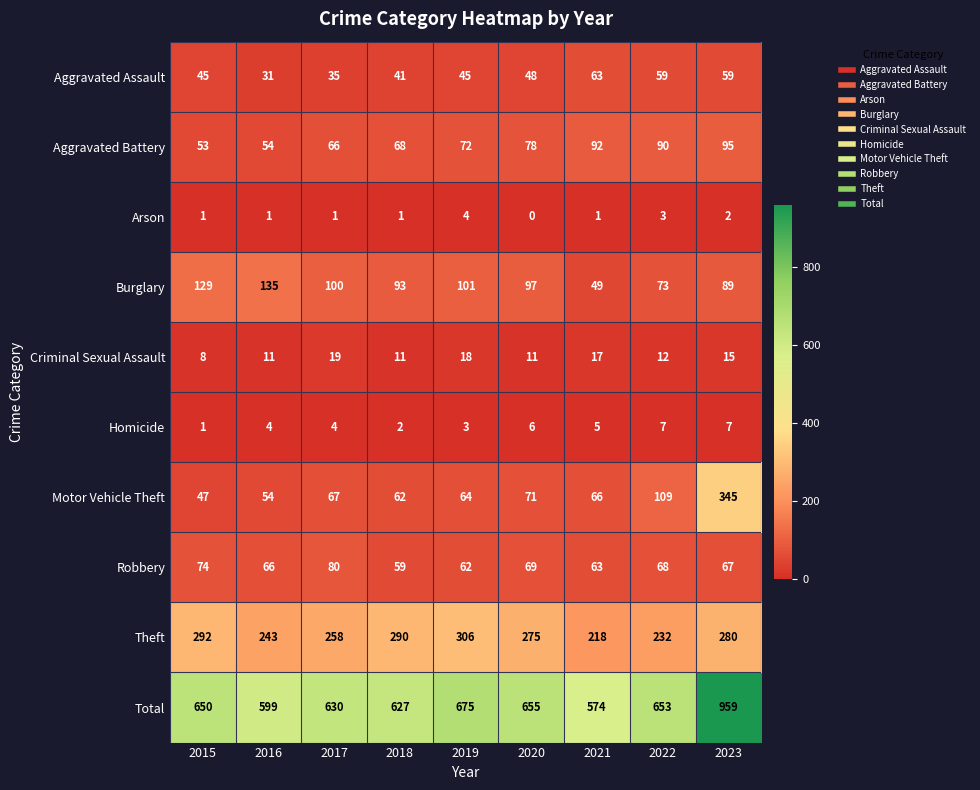

What is the greatest value displayed?

959